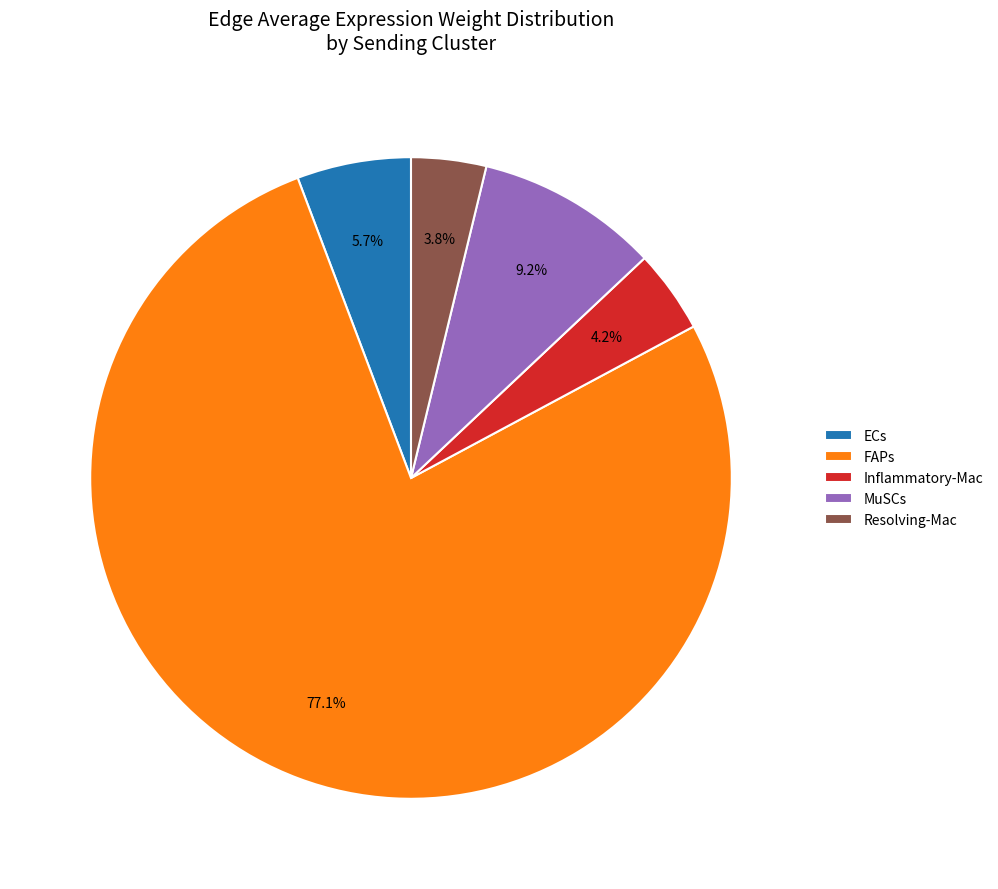

To the nearest percent, what portion does FAPs represent?

77%